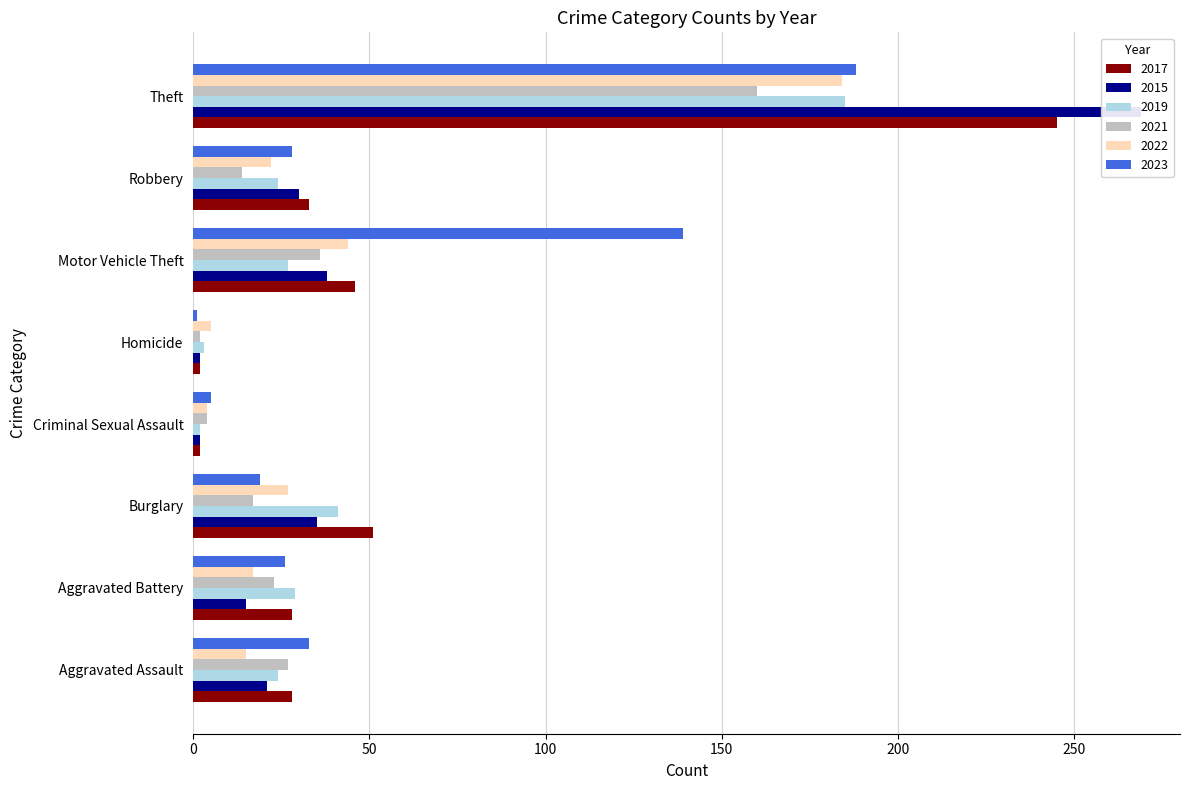

Is the value of 2017 at Burglary greater than the value of 2022 at Homicide?

Yes